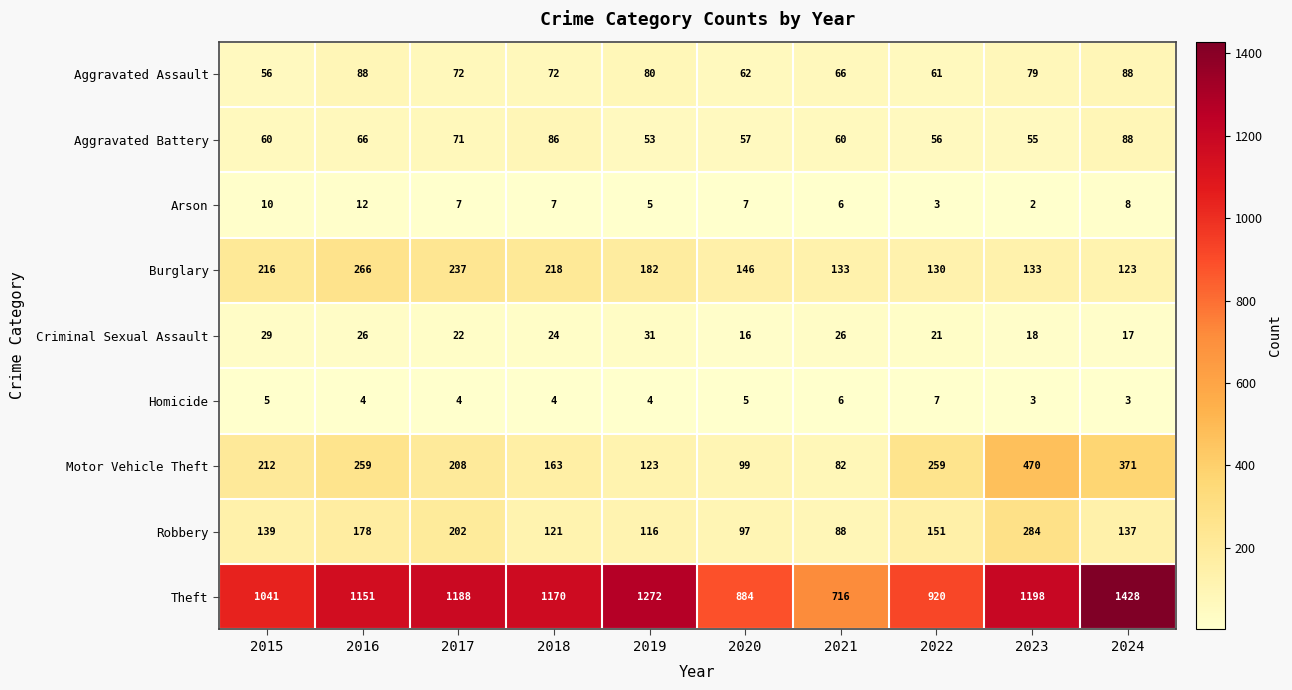

At 2020, list the series in order from largest to smallest.

Theft, Burglary, Motor Vehicle Theft, Robbery, Aggravated Assault, Aggravated Battery, Criminal Sexual Assault, Arson, Homicide